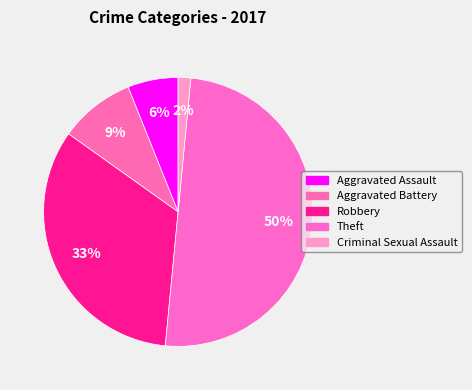

Count the number of slices in the pie.

5